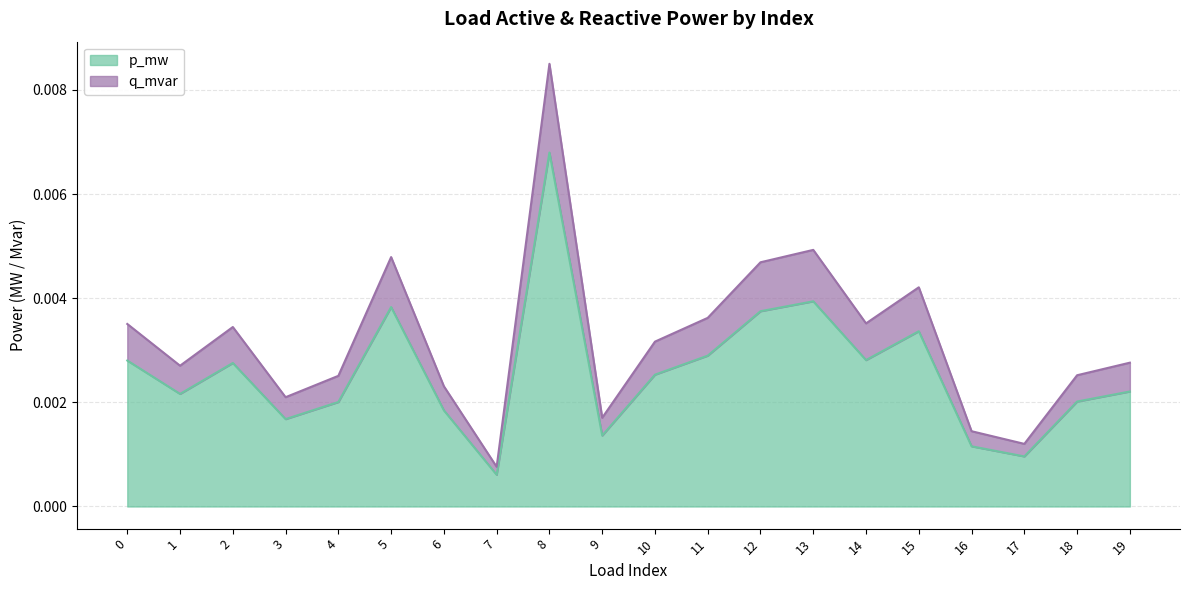

At how many categories does at least one series exceed 0?

20